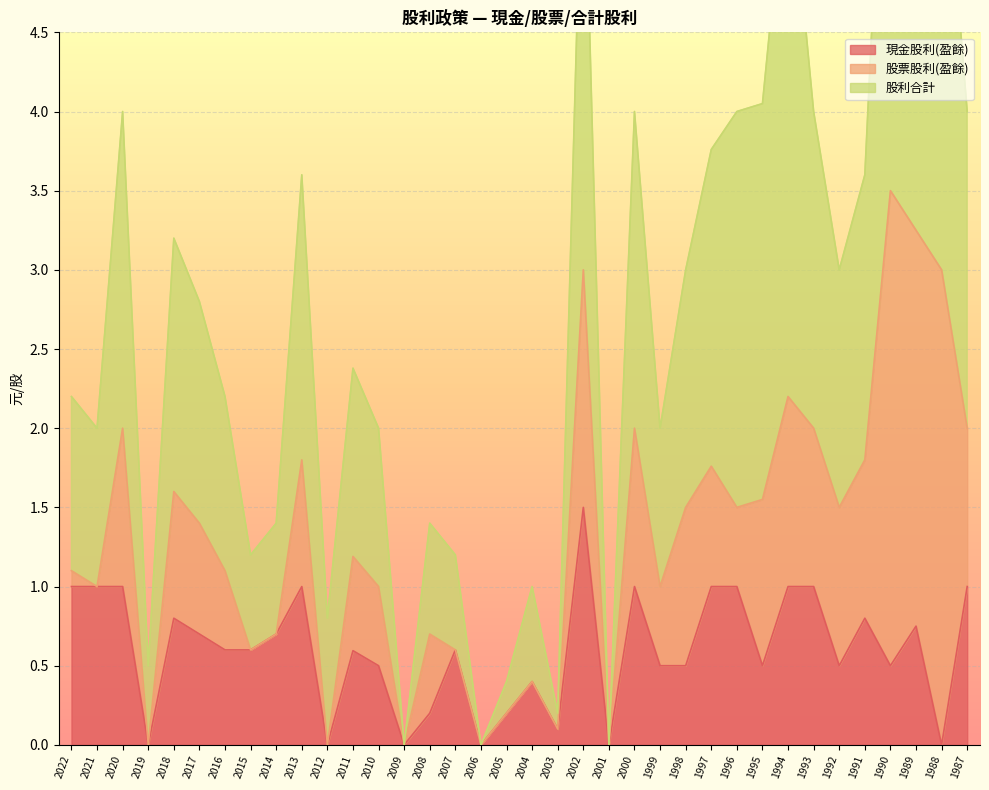

Count the number of categories in the chart.

36